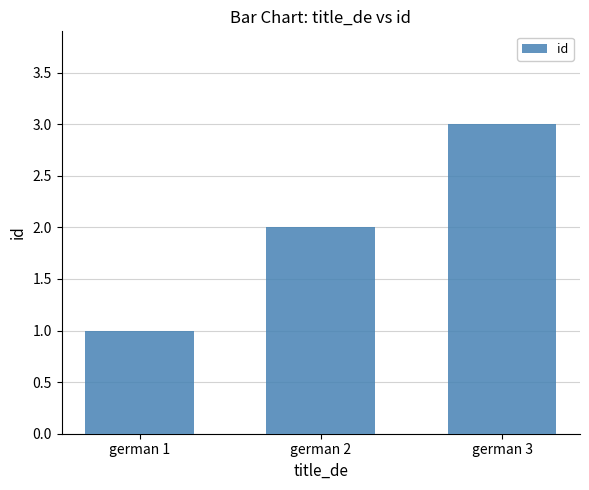

At which category does the chart reach its peak across all series?

german 3